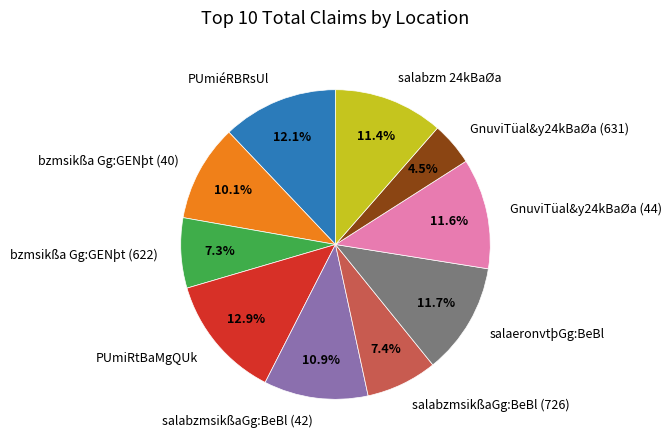

Is it true that salaeronvtþGg:BeBl is 2% of the pie?

False